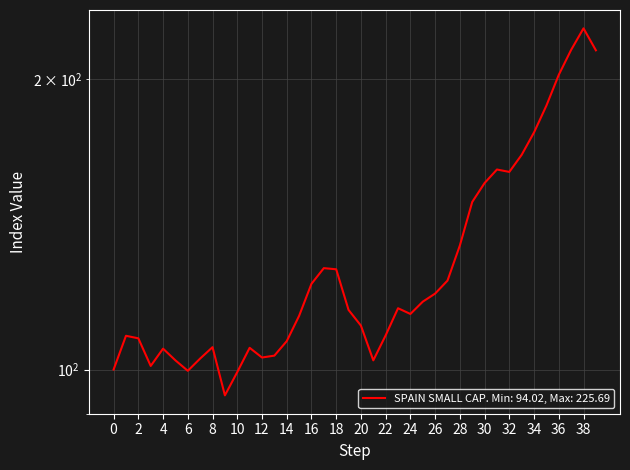

How many data points are less than 115?

20